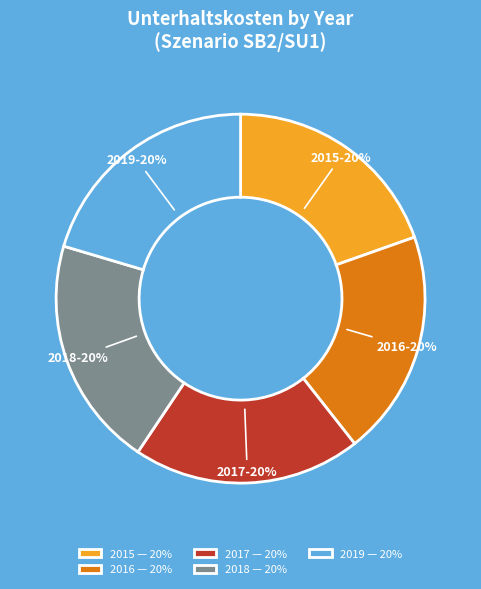

What is the ratio of the value at 2019 — 20% to the value at 2016 — 20%?

1.0